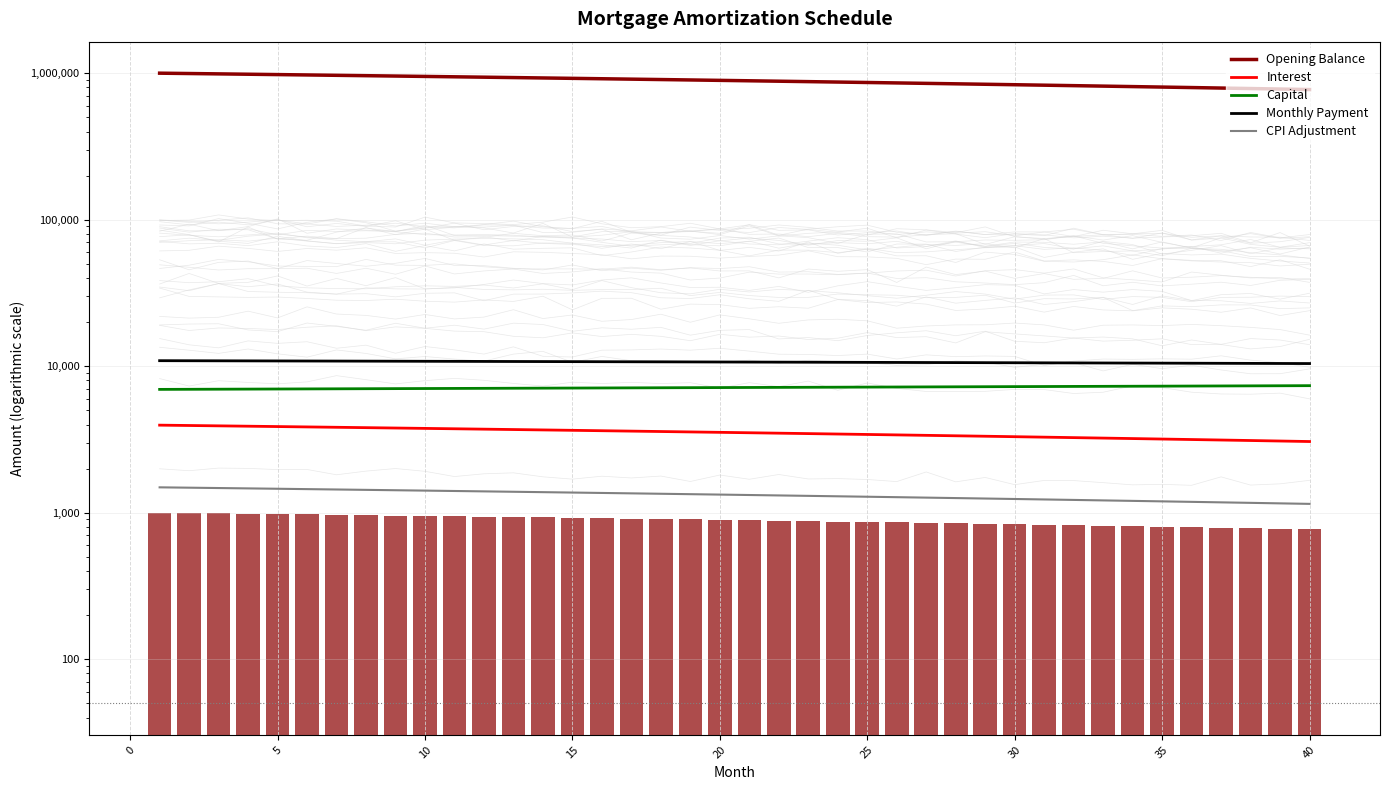

What is the sum of the Opening Balance values at 5 and 25?

1844688.2